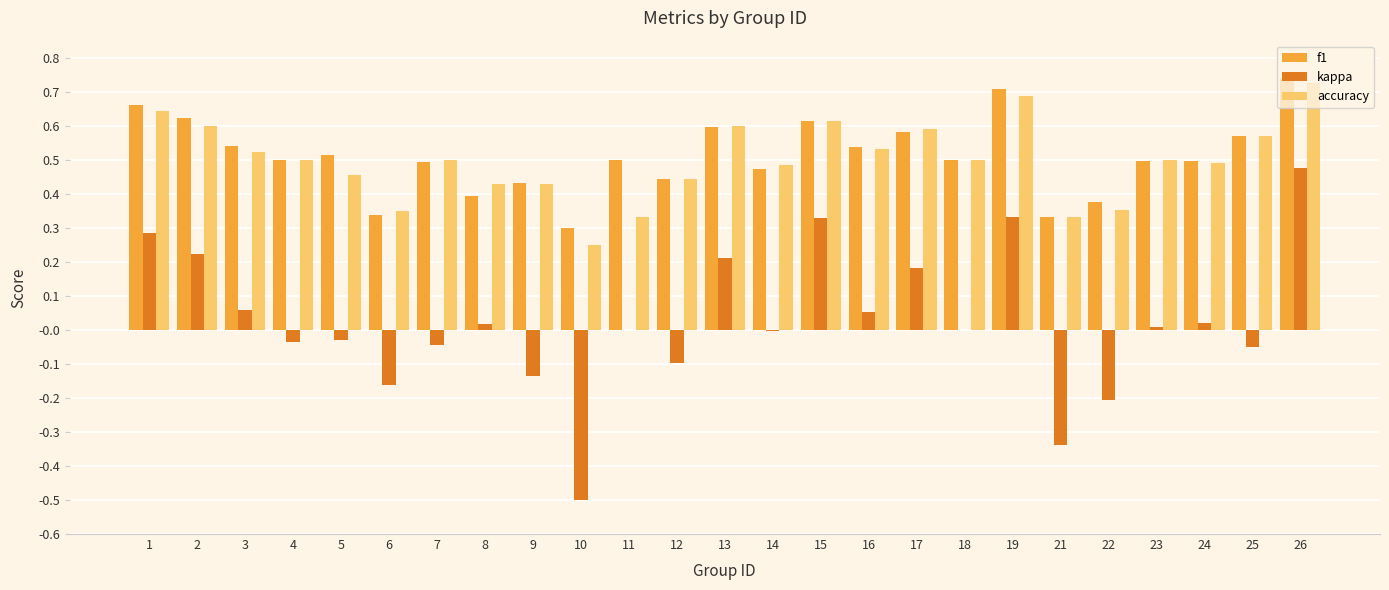

Which label corresponds to the largest value in the chart?

26